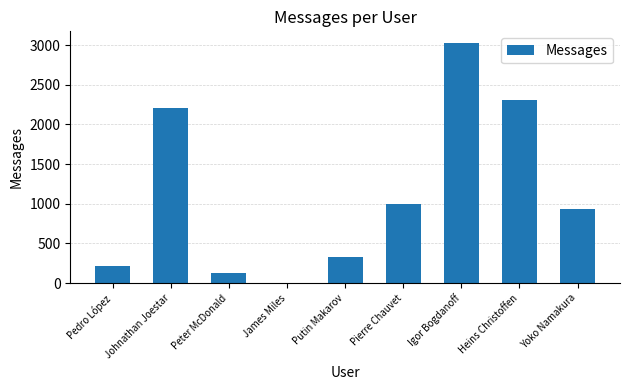

Where is the data nearest to the value 1513?

Pierre Chauvet